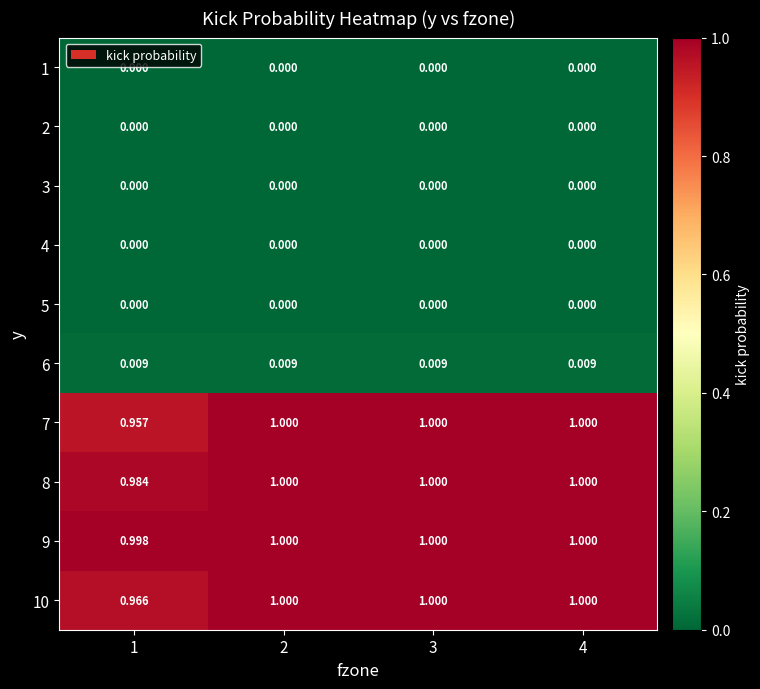

At which category is the sum across all series the highest?

3